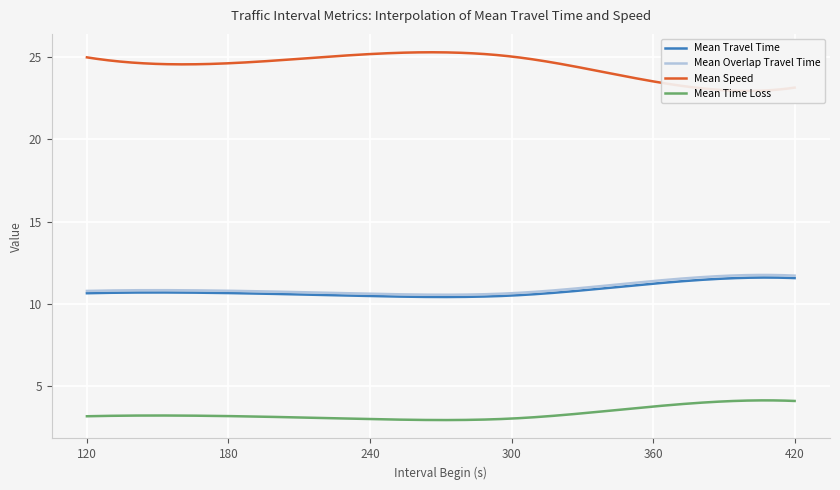

Is it true that Mean Speed equals 36.3 at 300?

False